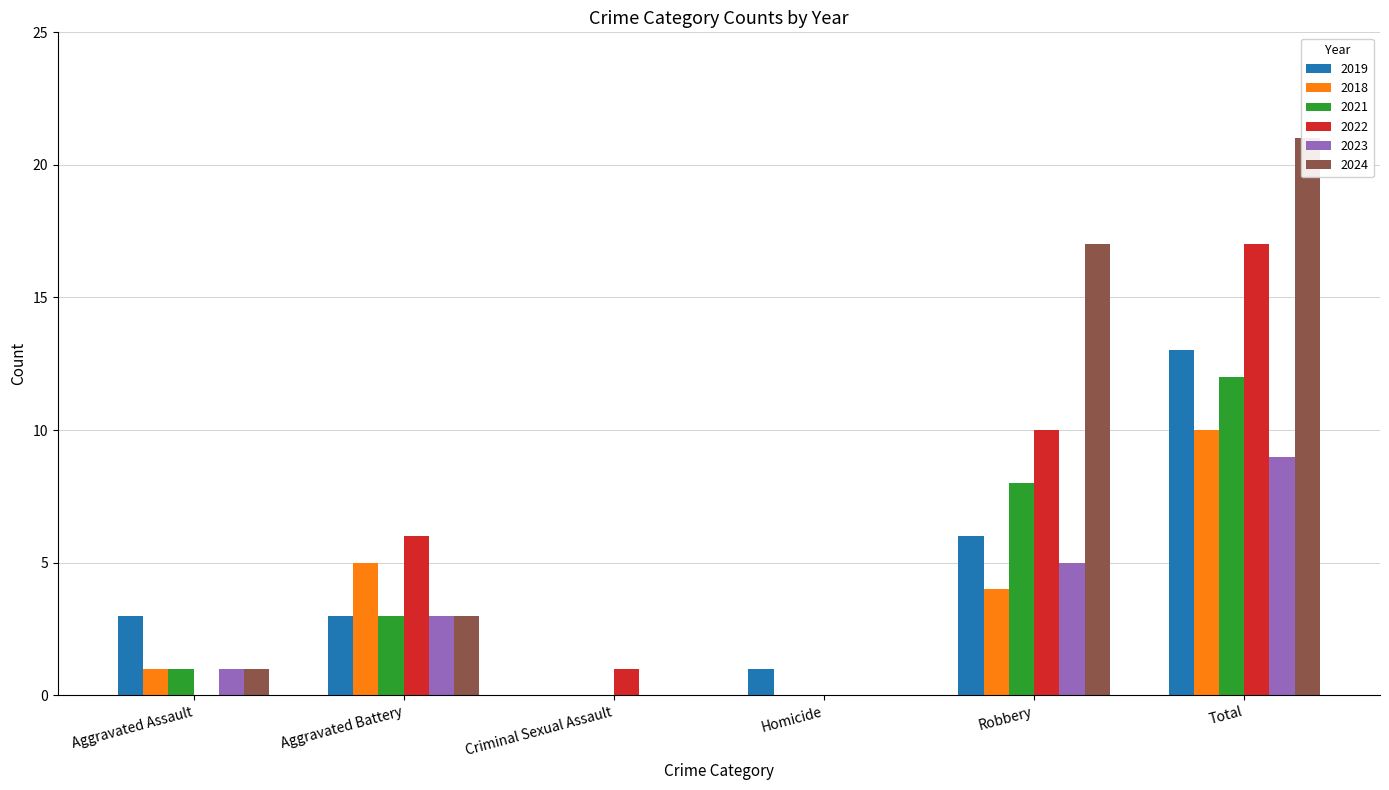

Which series has the widest spread of values?

2024